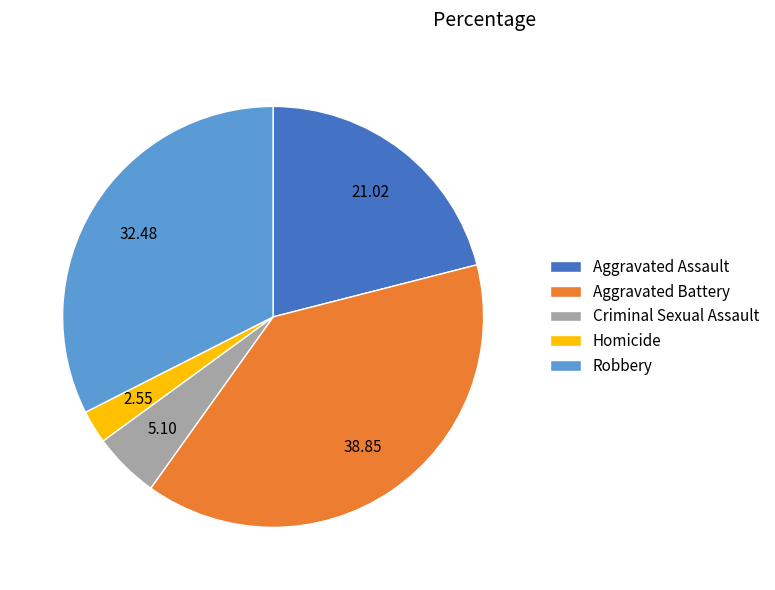

Does Aggravated Battery represent more than half of the total?

No